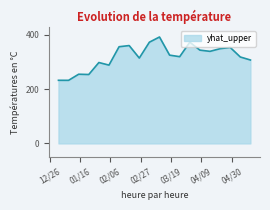

What is the difference between the maximum and minimum values?

159.8